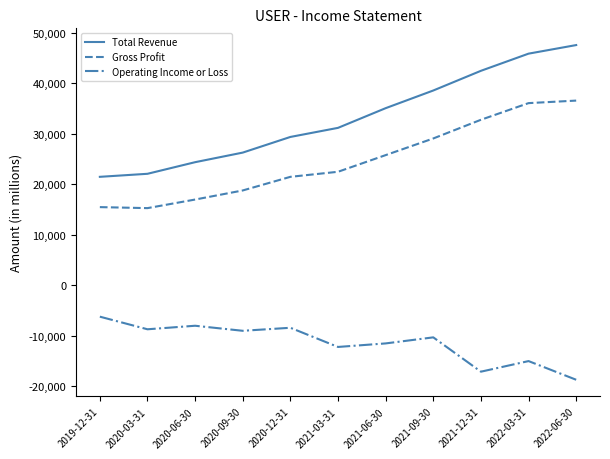

Which series has the largest total across all categories?

Total Revenue